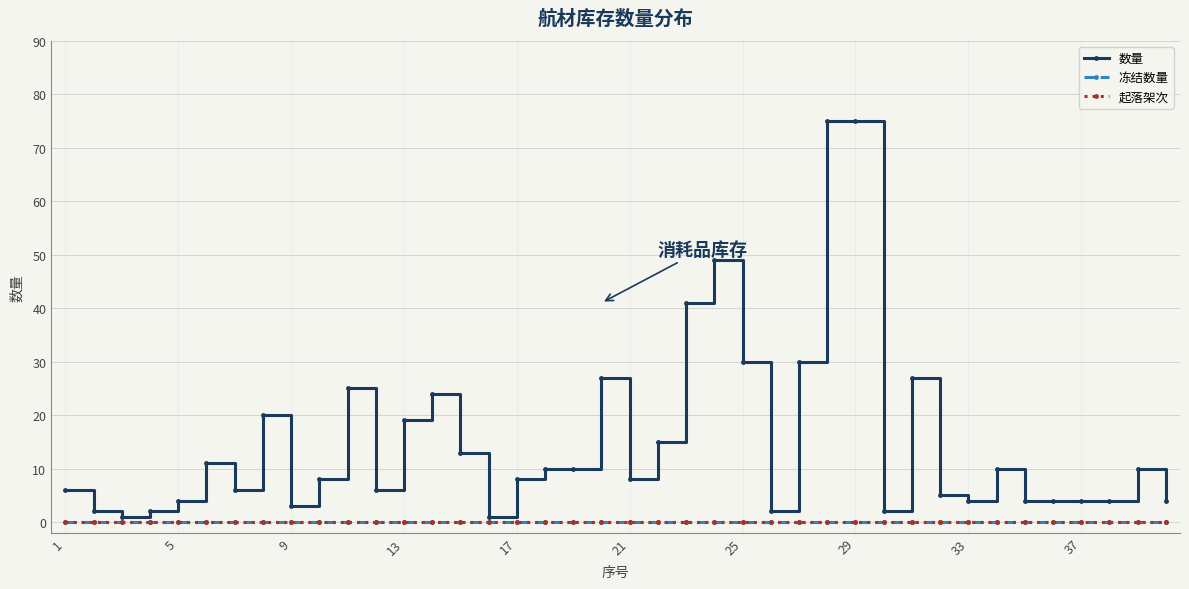

Is this an area chart (filled region under the line)?

No